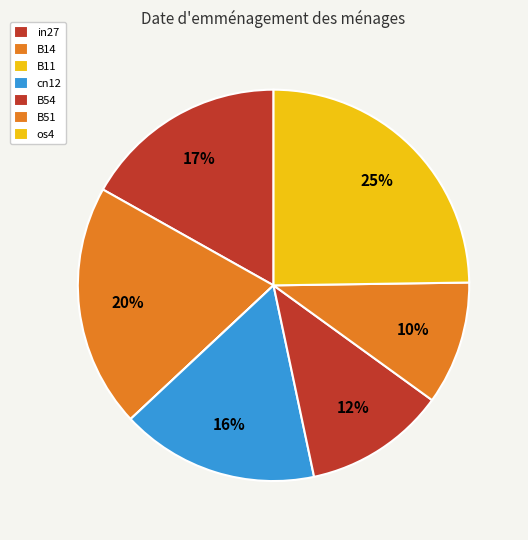

How many segments does this pie chart have?

7